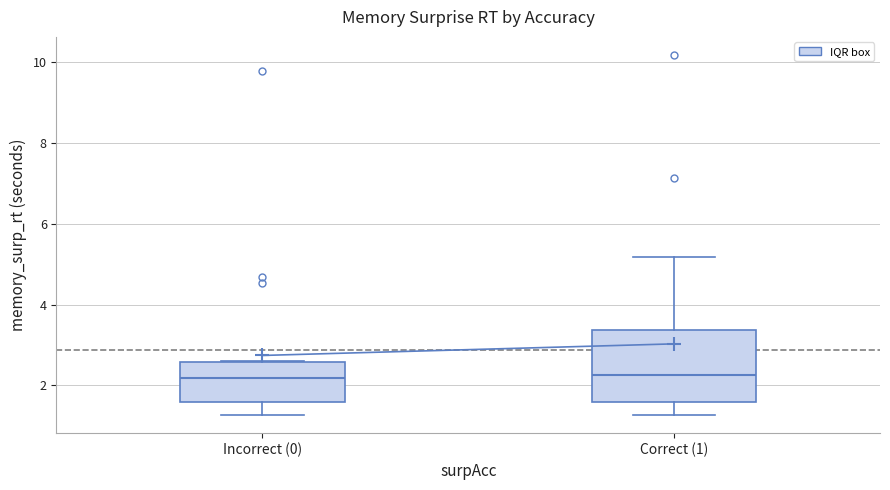

Where does the median line of the box for Correct (1) sit on the y-axis? The values are not printed on the chart, so give them approximately, as read against the axis.

2.2